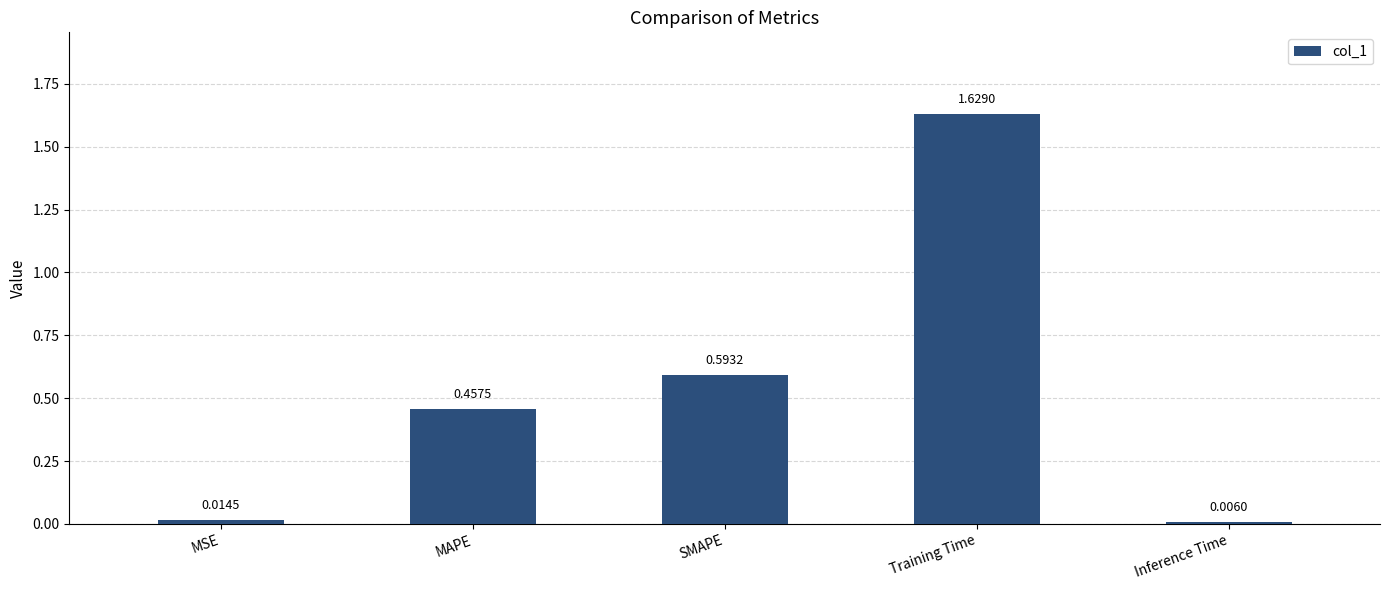

What is the sum of all values?

2.7